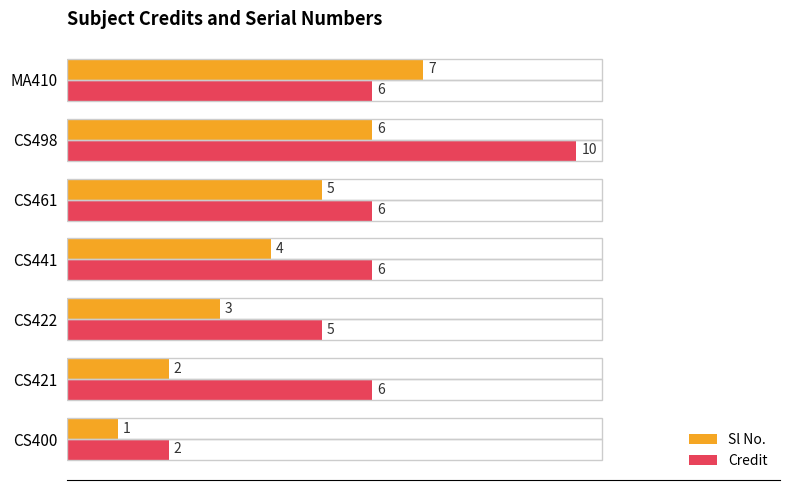

Which series has the widest spread of values?

Credit